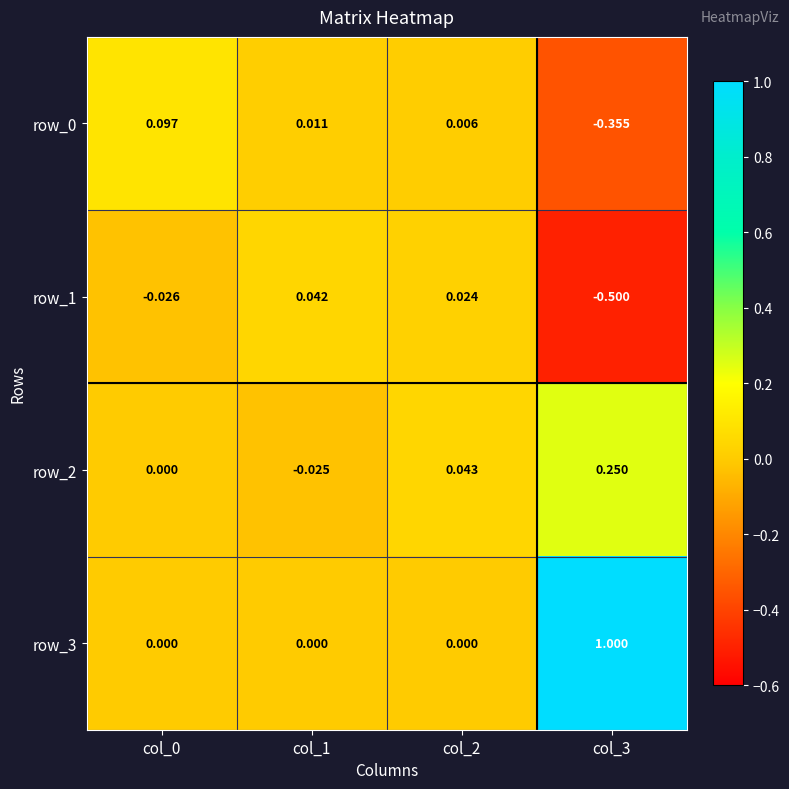

The value of row_1 at col_0 is -0.0. True or false?

True